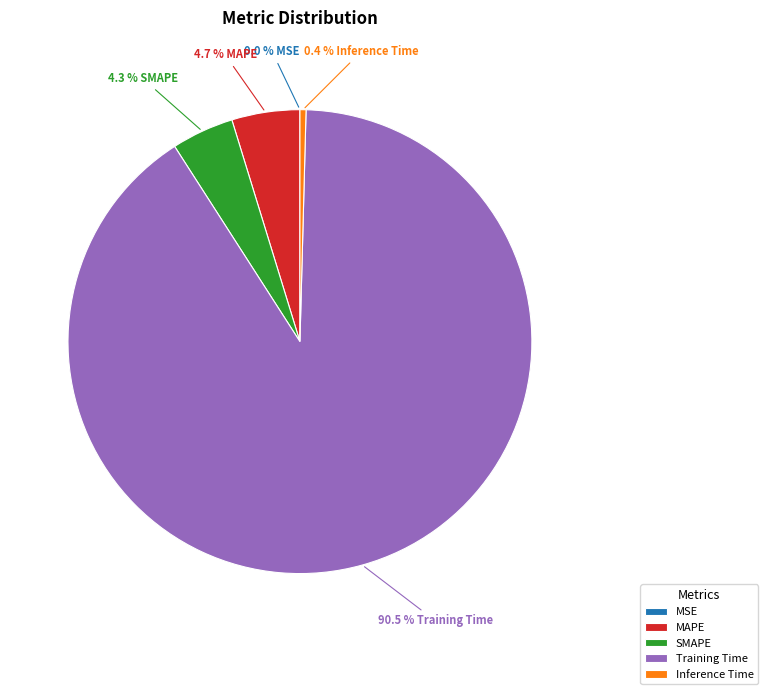

To the nearest percent, what is the average slice percentage?

20%